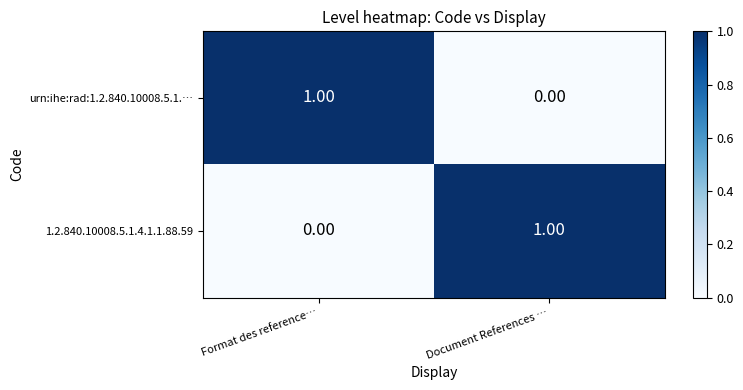

What is the difference between the highest and lowest values at Format des reference…?

1